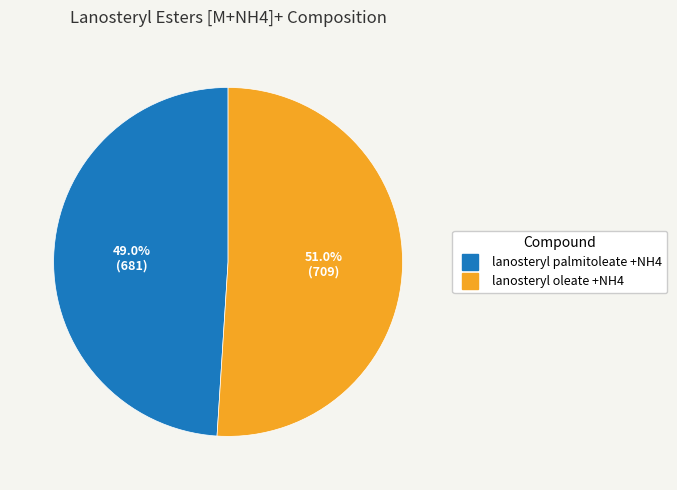

Does lanosteryl oleate +NH4 account for over 50% of the chart?

Yes